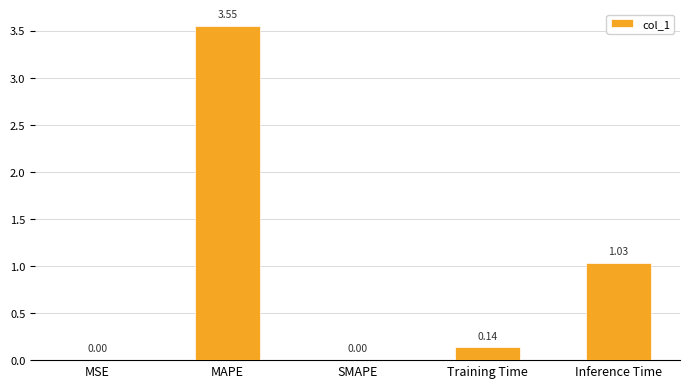

Where is the data nearest to the value 1?

Inference Time